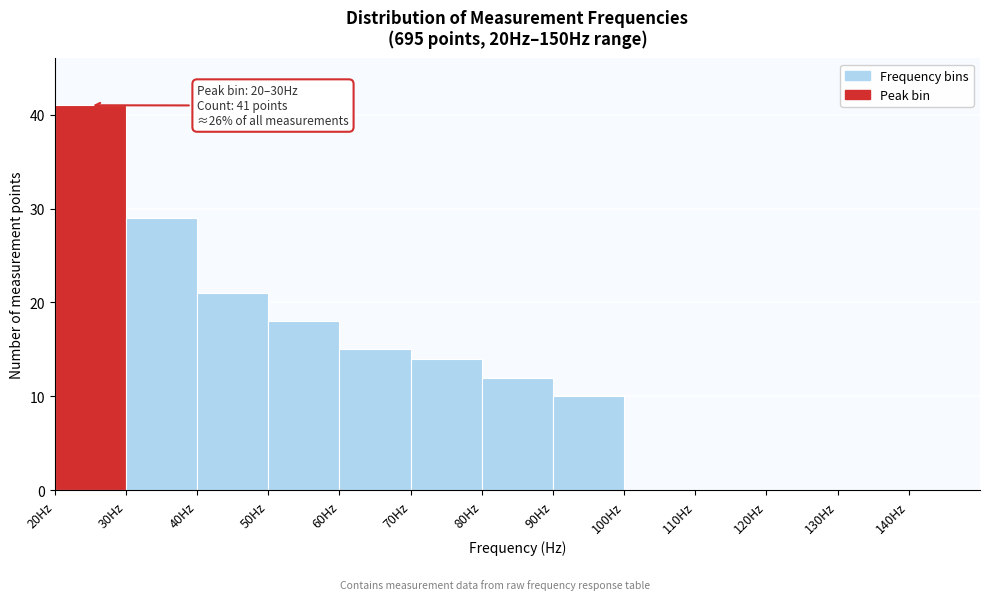

Over which range of the x-axis is the bar tallest?

20 to 30